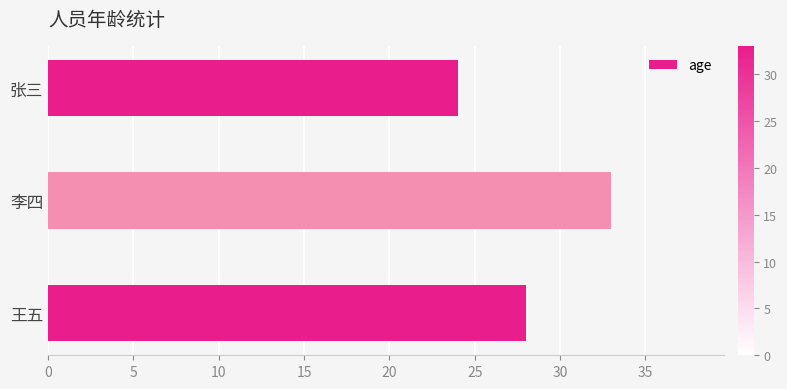

What is the average value?

28